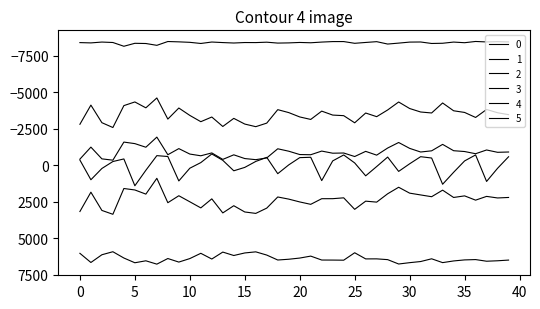

Does the chart display data point markers on the line(s)?

No